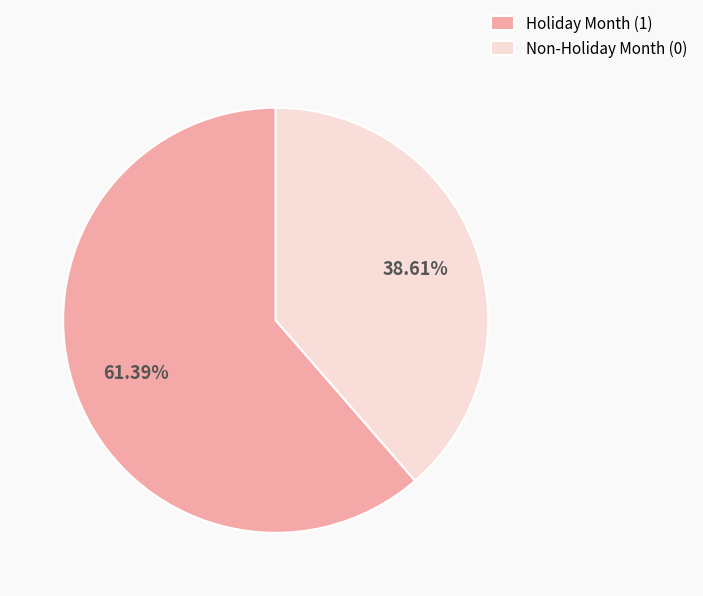

Which slice represents more than half of the pie?

Holiday Month (1)